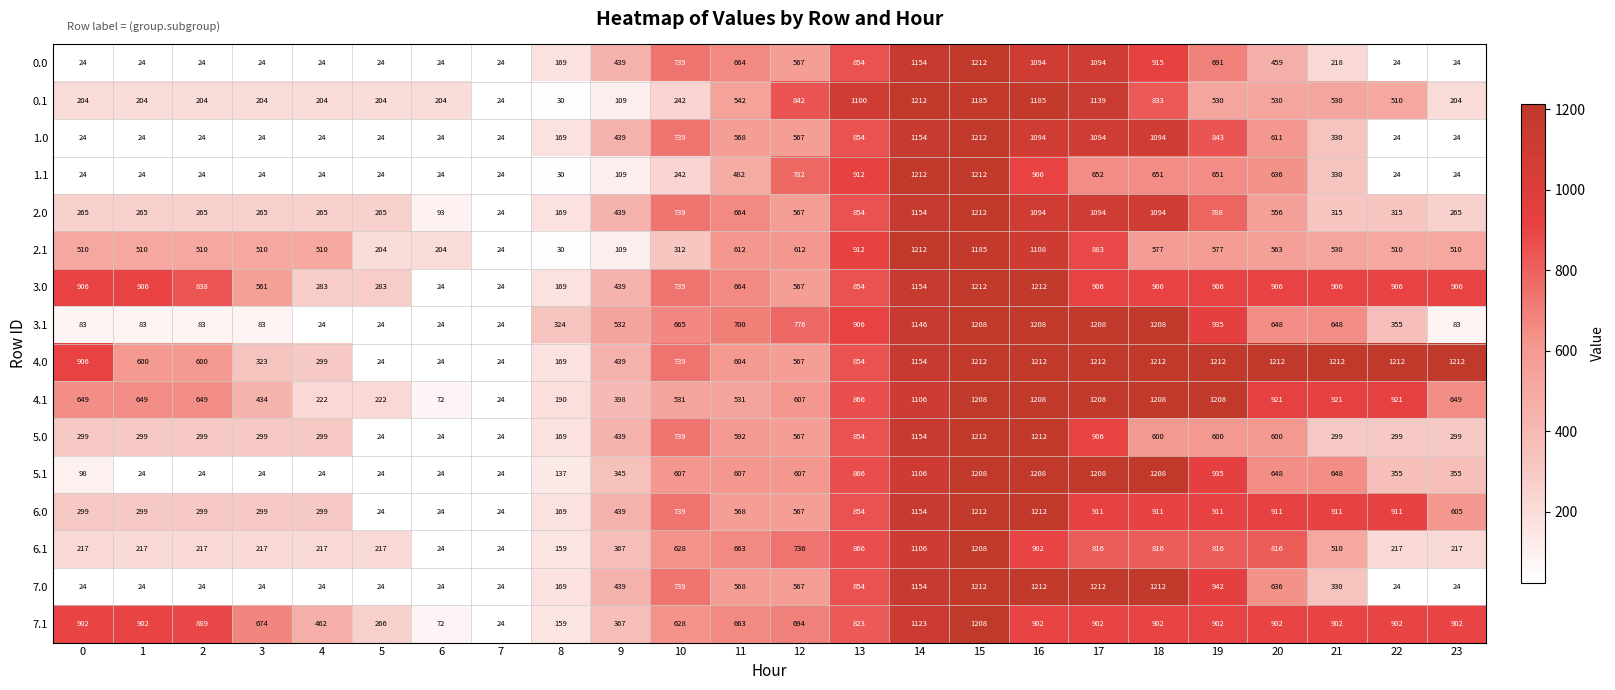

What is the sum of the 3.0 values at 20 and 2?

1744